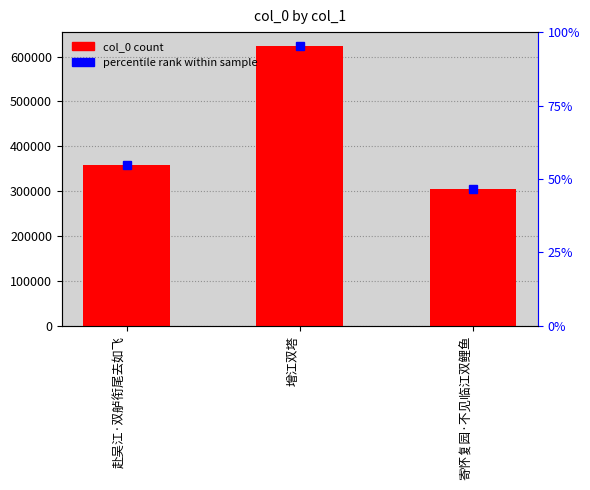

The value at 增江双塔 is 854365. True or false?

False